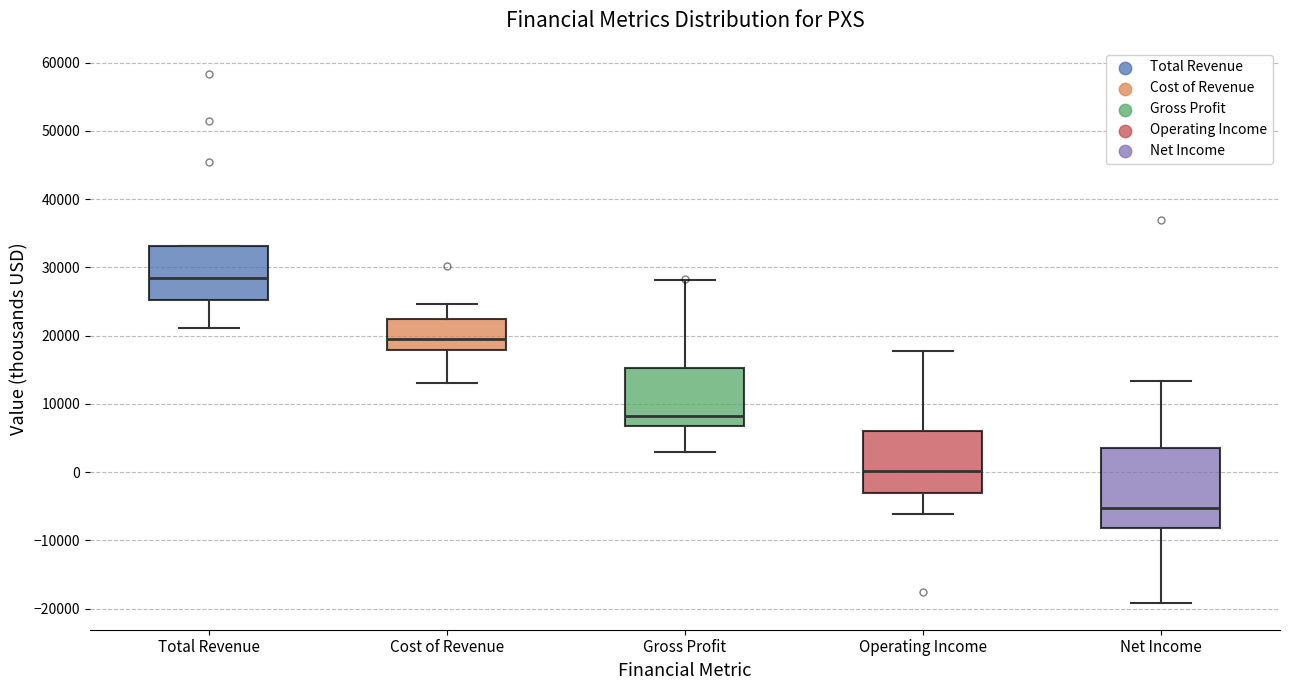

Which box's median line is the highest?

Total Revenue